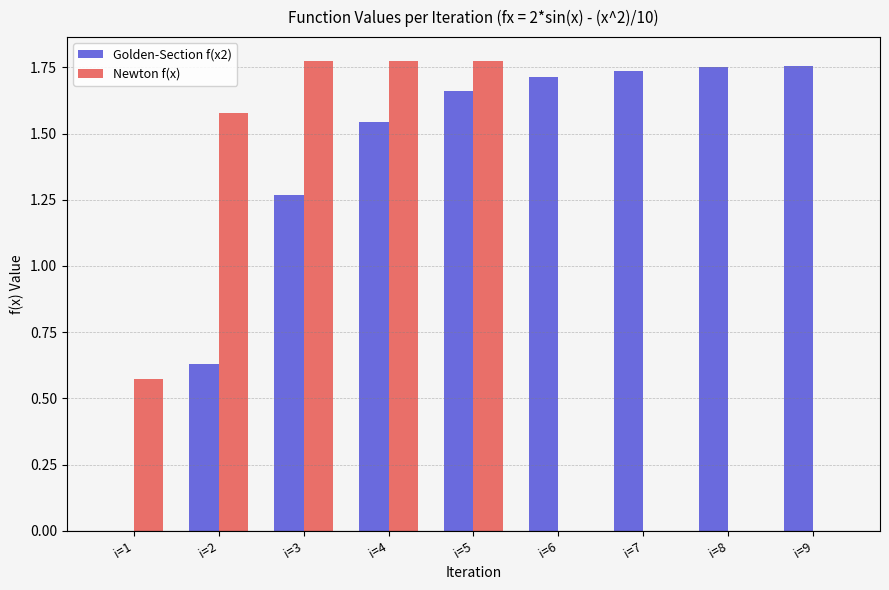

At which category is the sum across all series the highest?

i=5